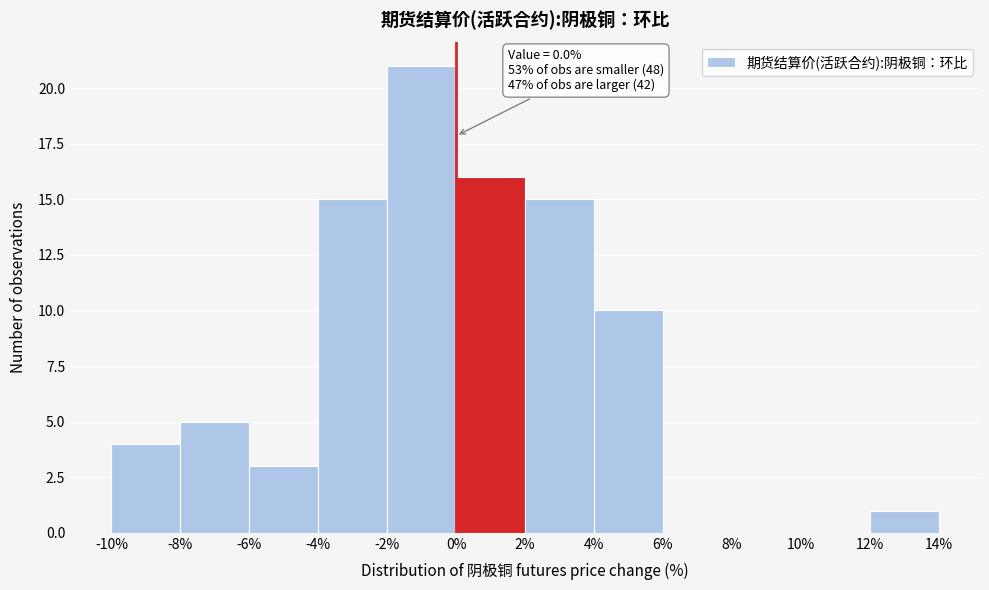

Which range on the x-axis has the tallest bar?

-2% to 0%